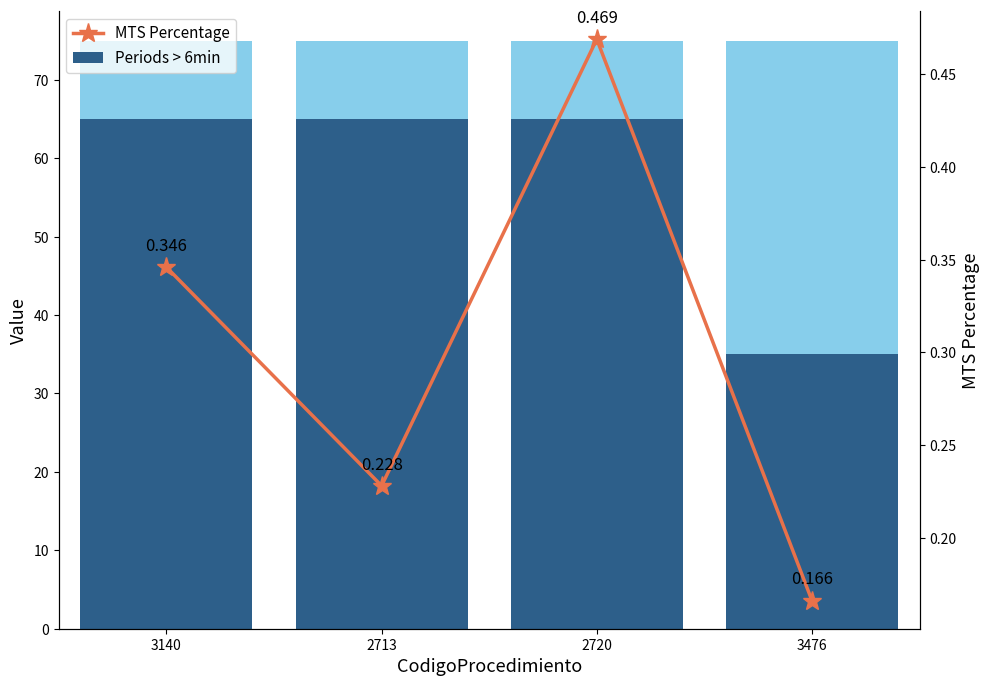

Where is MTS Percentage nearest to the value 0?

3476